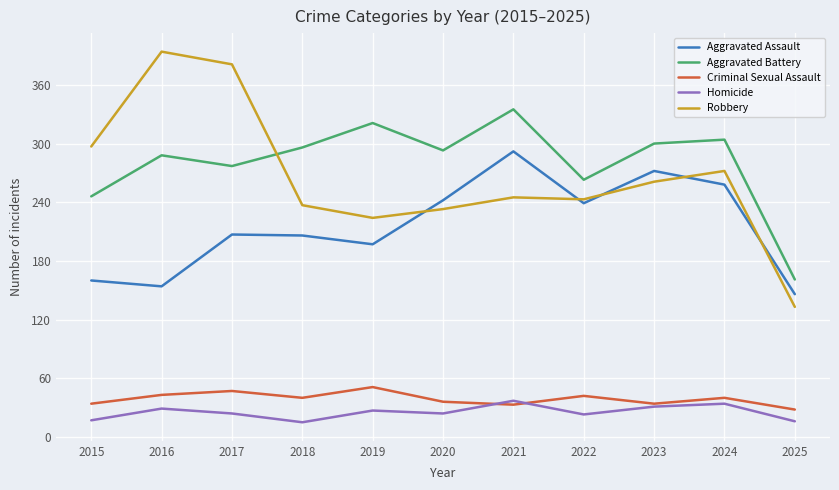

Read the Aggravated Battery value at 2023, to the nearest 5.

300